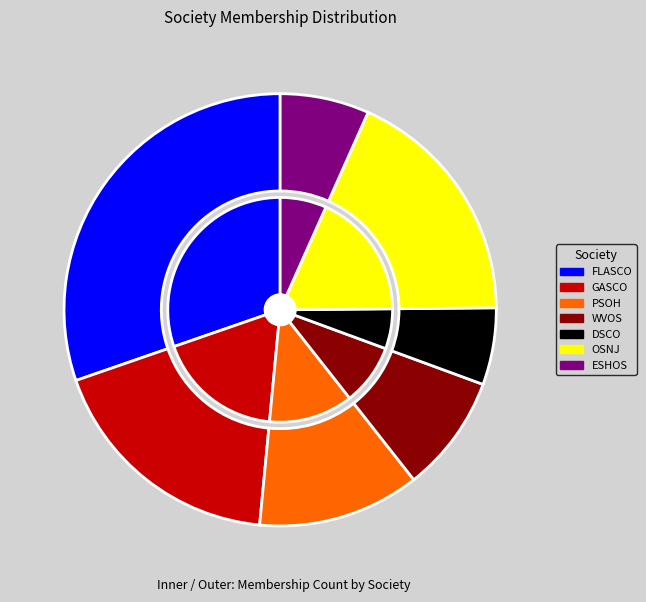

Is there a majority slice in this chart?

No